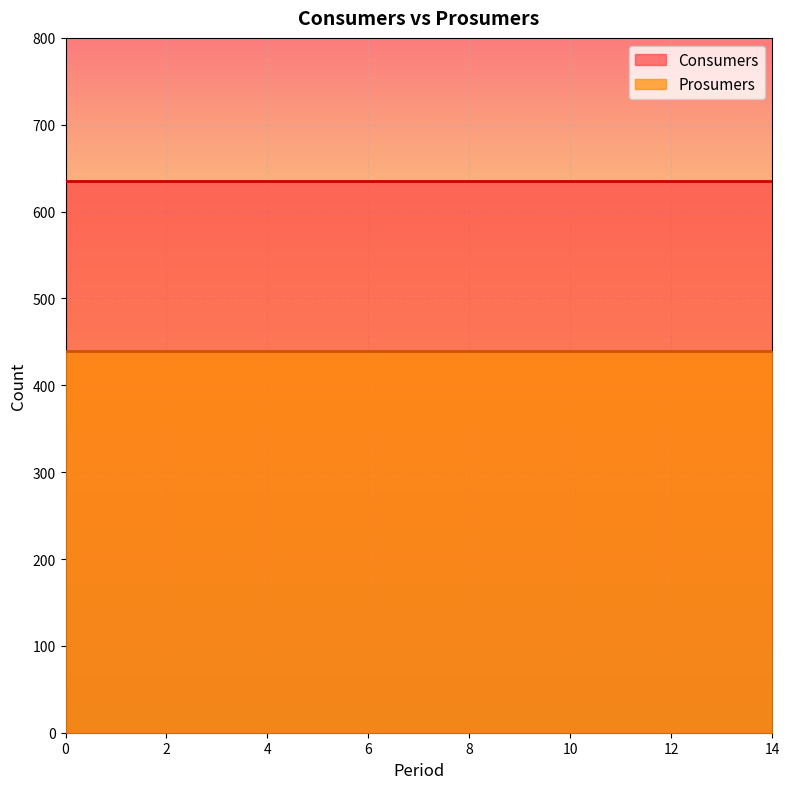

What is the value of the Consumers point at the 10th from the left?

635